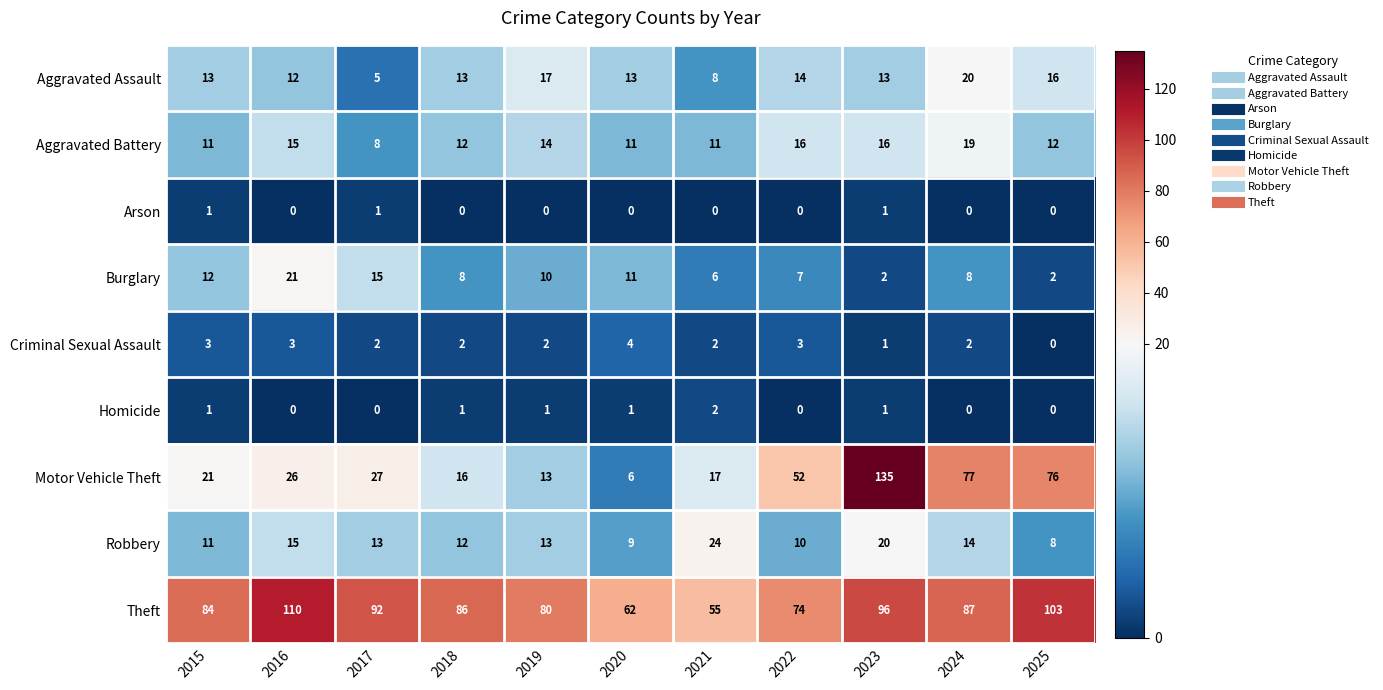

Read the Theft value at 2024.

87